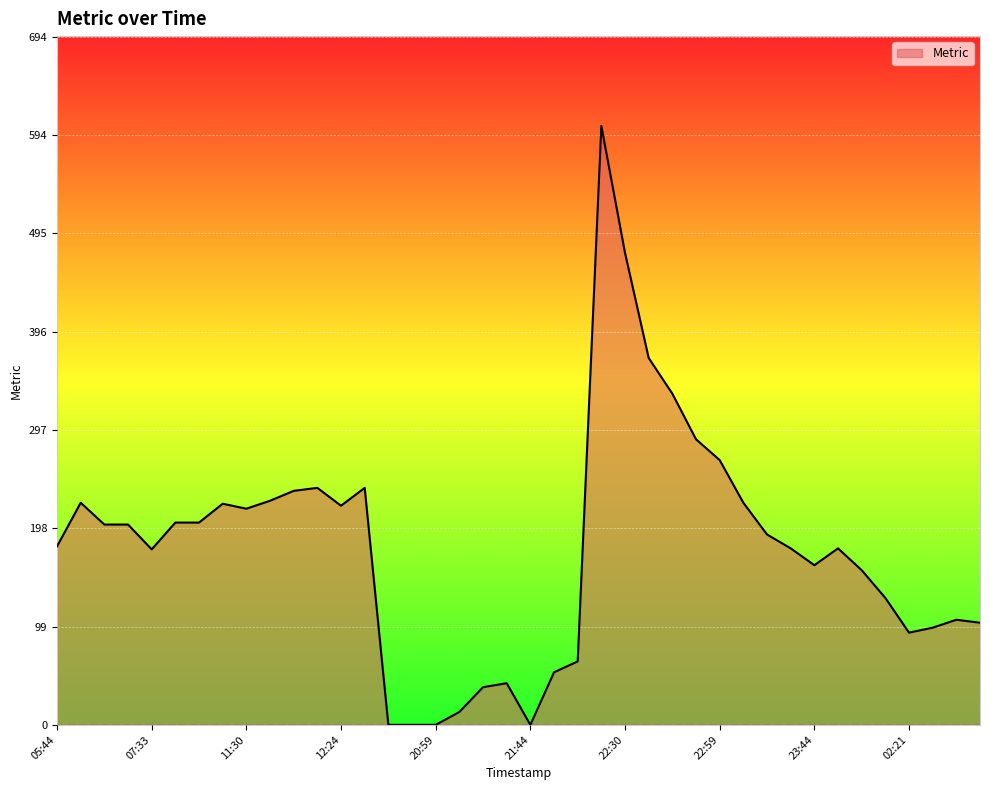

What is the maximum value shown in the chart?

604